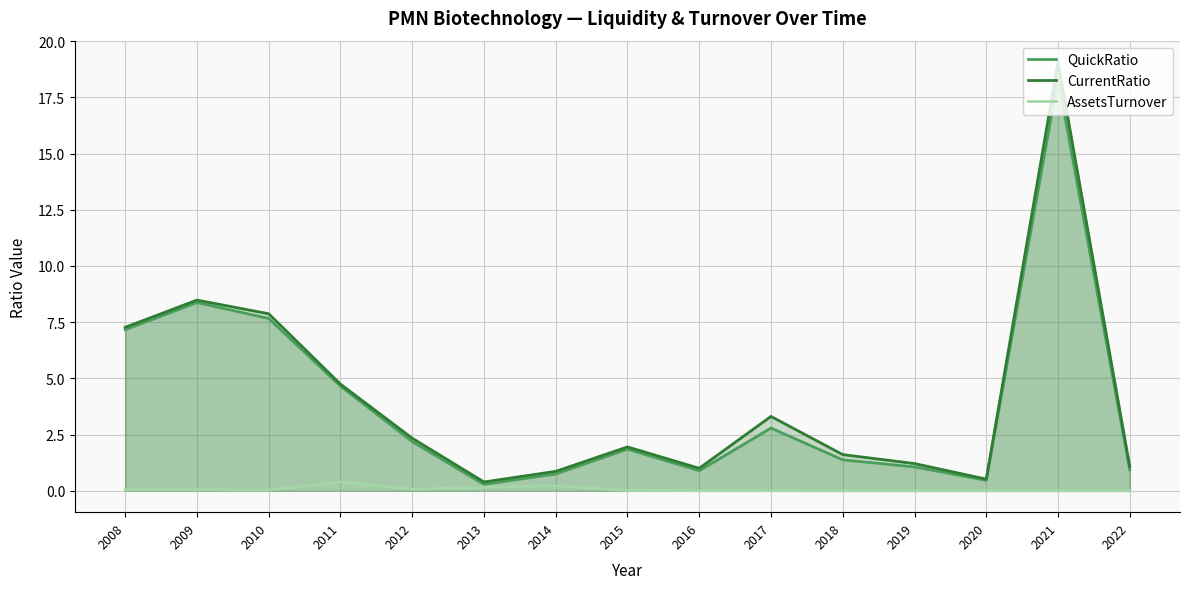

What value does the QuickRatio series have at 2015?

1.8